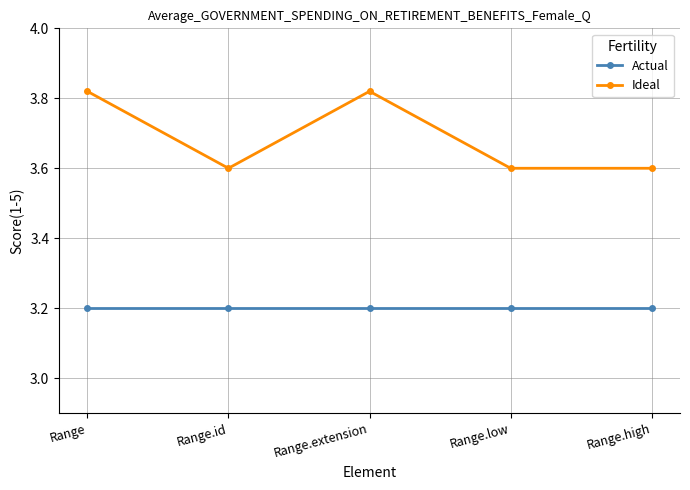

True or false: Actual has a value of 1.1 at Range.id.

False